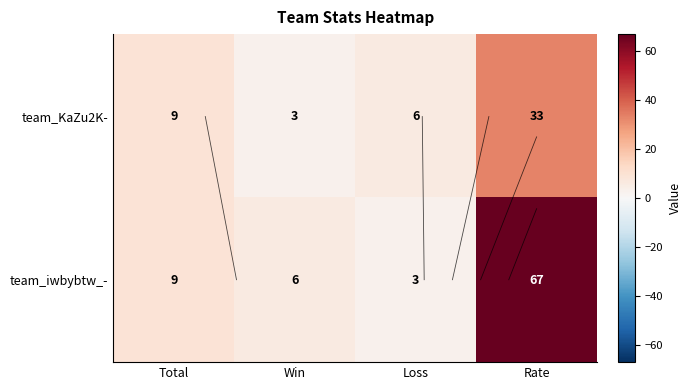

At which label does team_iwbybtw_- reach its minimum?

Loss